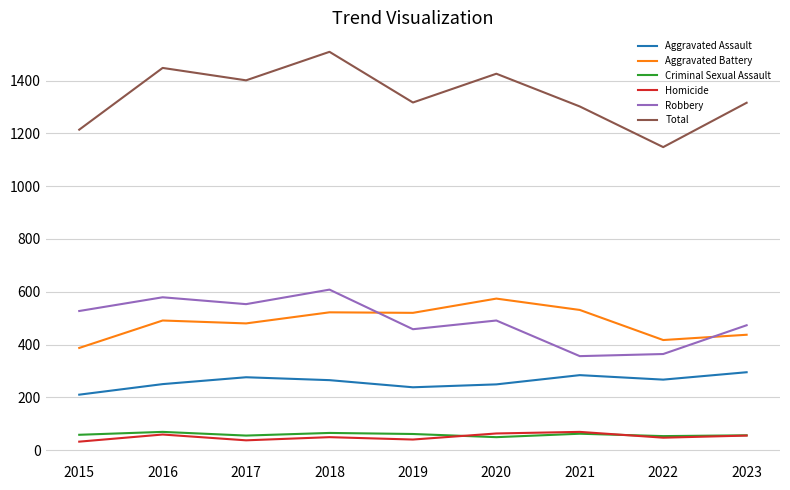

At how many categories does at least one series exceed 465?

9